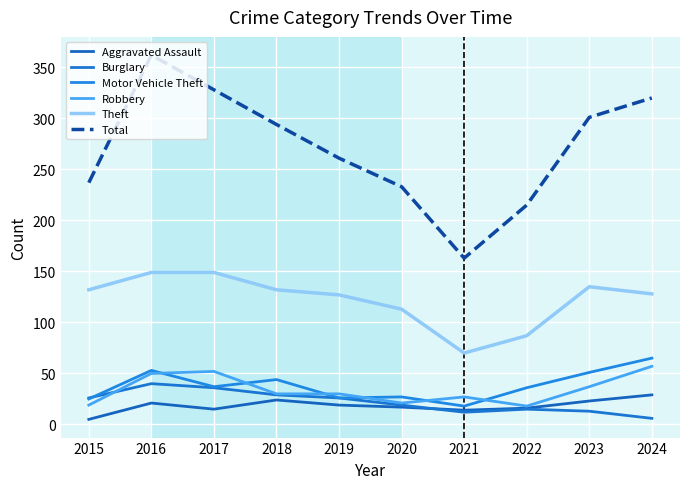

At how many categories does at least one series exceed 225?

8